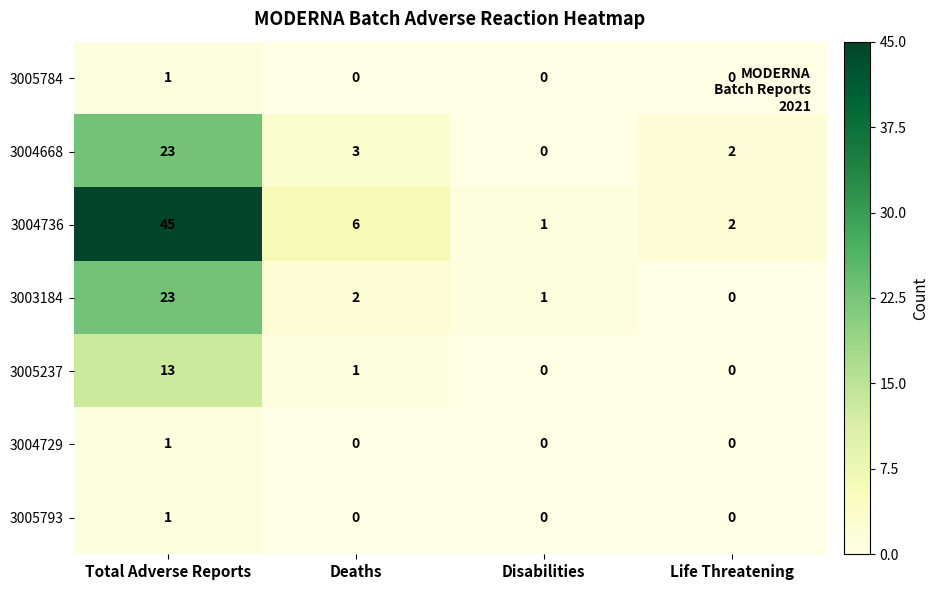

Between Total Adverse Reports and Life Threatening, which series saw the biggest shift?

3004736